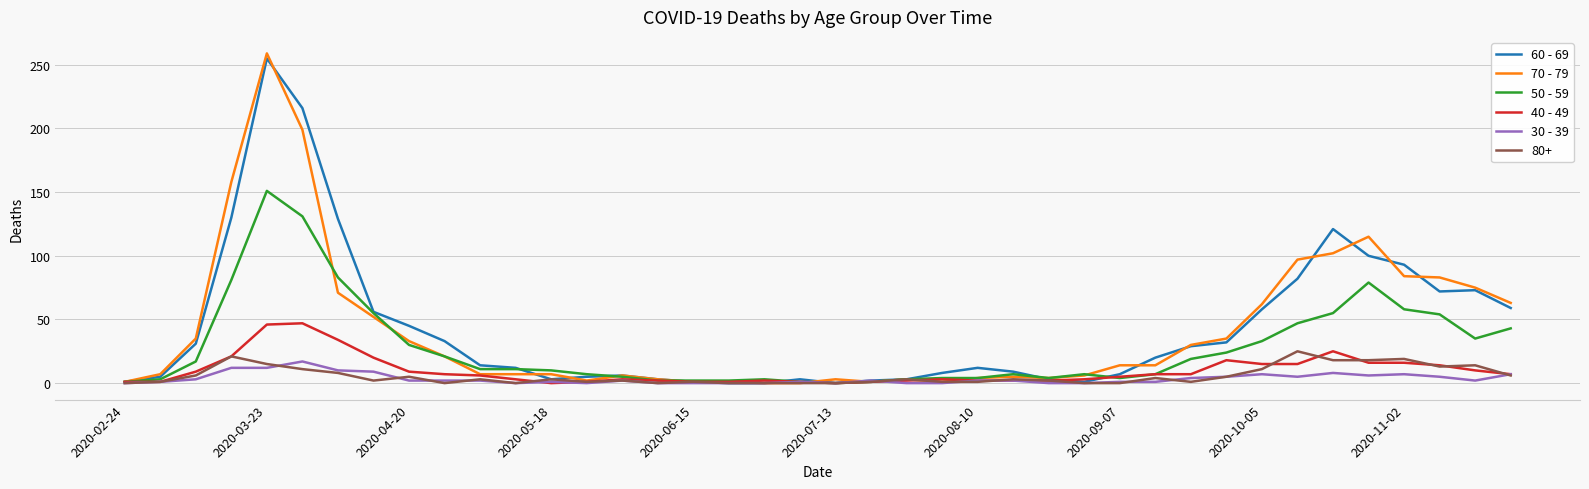

What are all the series names shown in the legend?

60 - 69, 70 - 79, 50 - 59, 40 - 49, 30 - 39, 80+